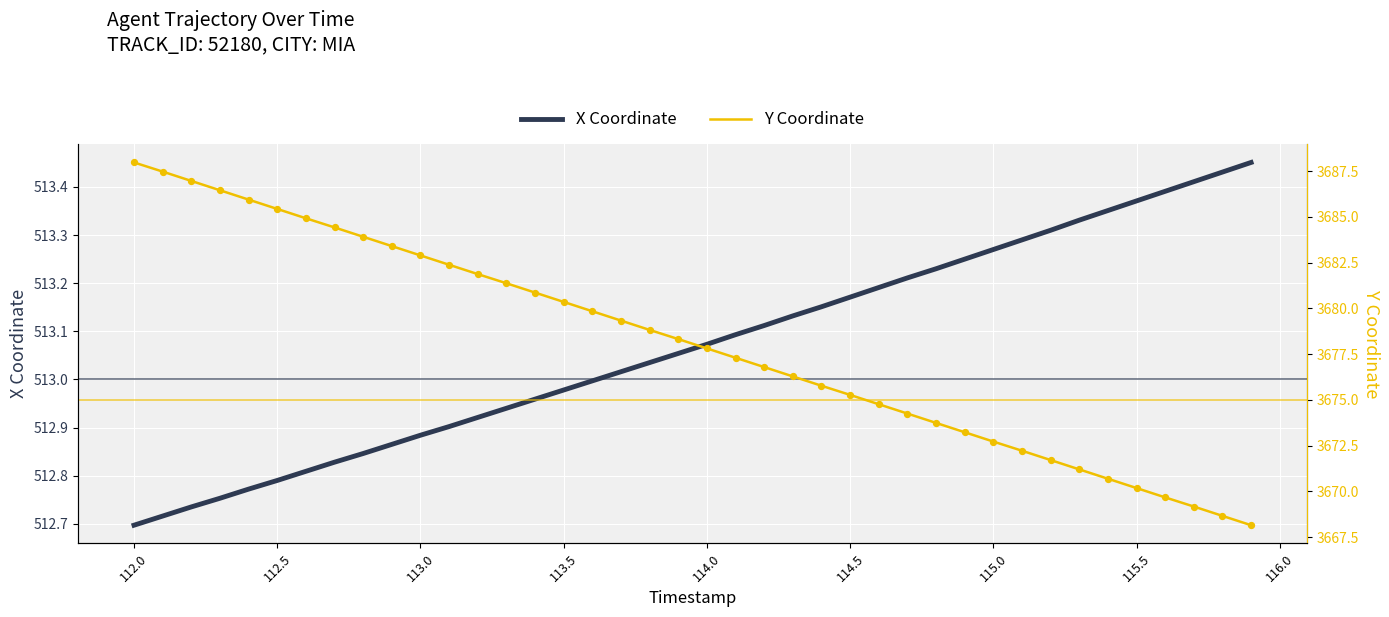

Which series contains the lowest Y value?

X Coordinate